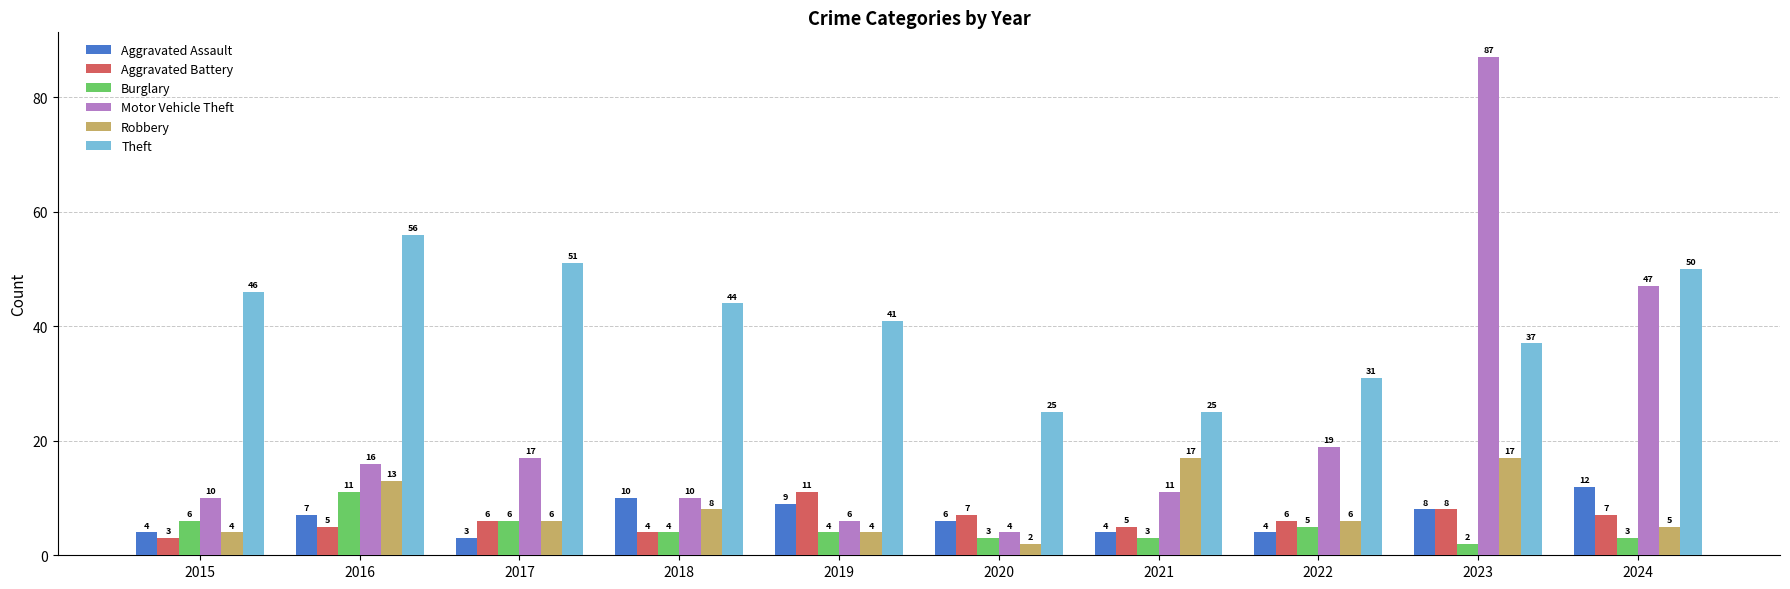

At which category does the chart reach its peak across all series?

2023